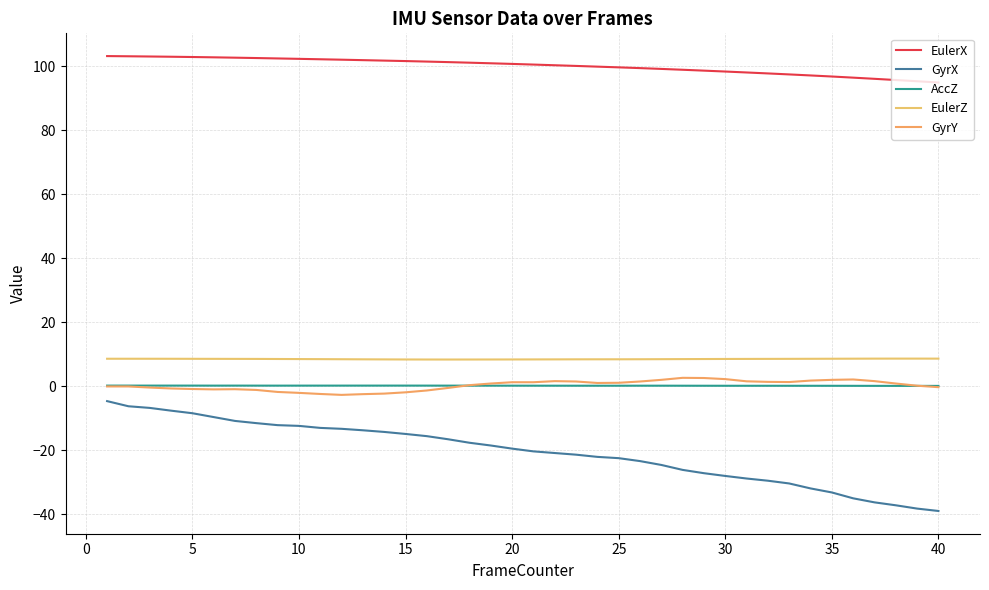

Reading right to left, what are all the values shown in this chart?

EulerX: 95.0	95.3	95.7	96.1	96.5	96.8	97.2	97.5	97.8	98.1	98.4	98.7	98.9	99.2	99.5	99.7	99.9	100.1	100.3	100.6	100.8	101.0	101.2	101.3	101.5	101.7	101.8	101.9	102.1	102.2	102.3	102.5	102.6	102.7	102.8	102.9	103.0	103.1	103.1	103.2
GyrX: -38.9	-38.2	-37.1	-36.2	-35.0	-33.1	-31.9	-30.3	-29.5	-28.8	-28.0	-27.1	-26.1	-24.5	-23.3	-22.4	-22.0	-21.3	-20.8	-20.3	-19.4	-18.4	-17.6	-16.5	-15.5	-14.8	-14.2	-13.7	-13.2	-12.9	-12.3	-12.1	-11.5	-10.8	-9.6	-8.4	-7.6	-6.7	-6.2	-4.6
AccZ: 0.2	0.2	0.2	0.2	0.2	0.2	0.2	0.2	0.2	0.2	0.2	0.2	0.2	0.2	0.2	0.2	0.2	0.2	0.2	0.2	0.2	0.2	0.3	0.3	0.3	0.3	0.3	0.3	0.3	0.3	0.3	0.3	0.3	0.3	0.3	0.3	0.3	0.3	0.3	0.3
EulerZ: 8.7	8.7	8.7	8.7	8.7	8.7	8.6	8.6	8.6	8.6	8.6	8.6	8.5	8.5	8.5	8.5	8.5	8.5	8.5	8.4	8.4	8.4	8.4	8.4	8.4	8.4	8.5	8.5	8.5	8.5	8.6	8.6	8.6	8.6	8.6	8.6	8.6	8.7	8.7	8.7
GyrY: -0.2	0.2	0.9	1.7	2.2	2.1	1.8	1.4	1.4	1.6	2.3	2.6	2.7	2.1	1.5	1.1	1.1	1.5	1.7	1.3	1.3	0.9	0.4	-0.5	-1.3	-1.8	-2.2	-2.4	-2.6	-2.3	-2.0	-1.7	-1.1	-0.9	-0.9	-0.8	-0.6	-0.3	0.0	0.0